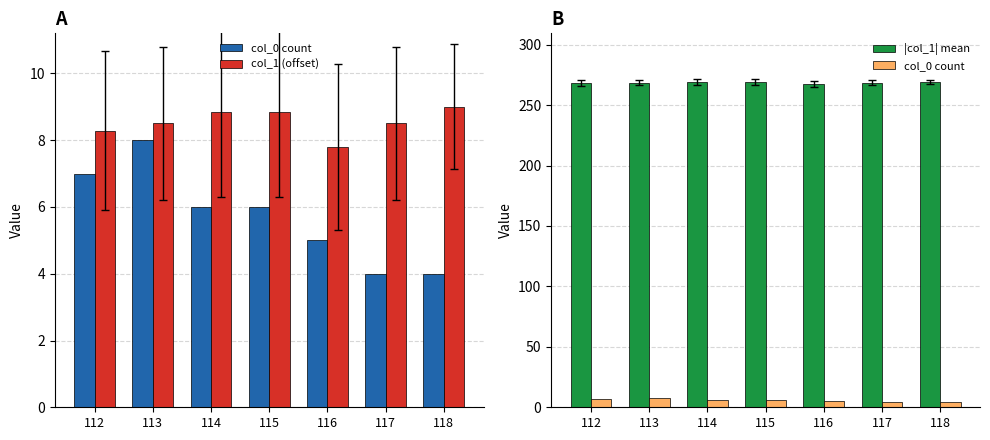

How many groups of bars are there?

7